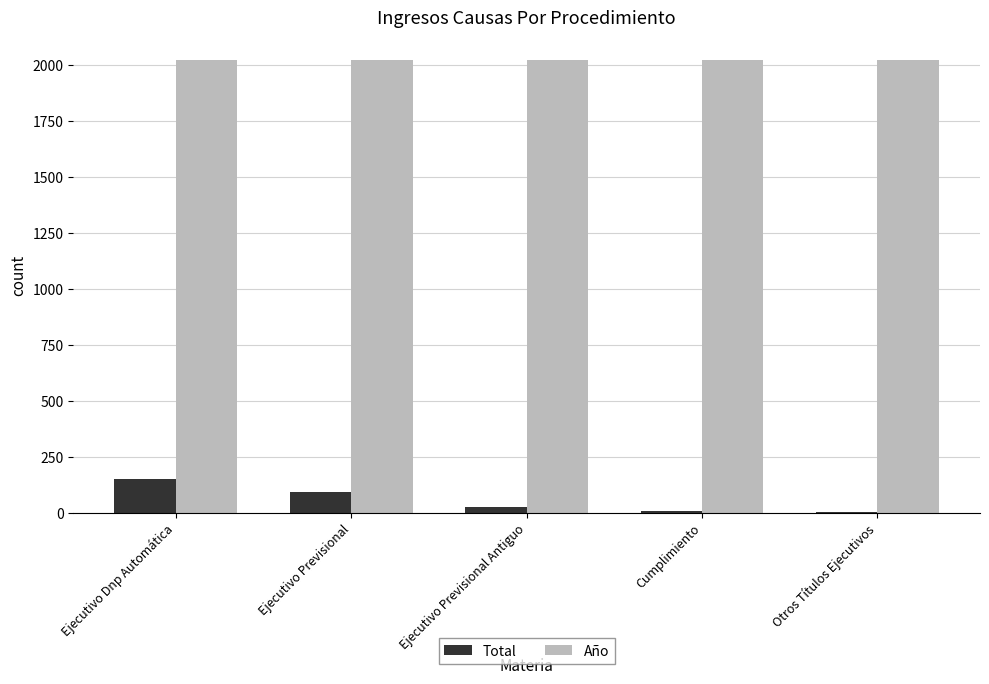

What is the maximum value for Total?

151